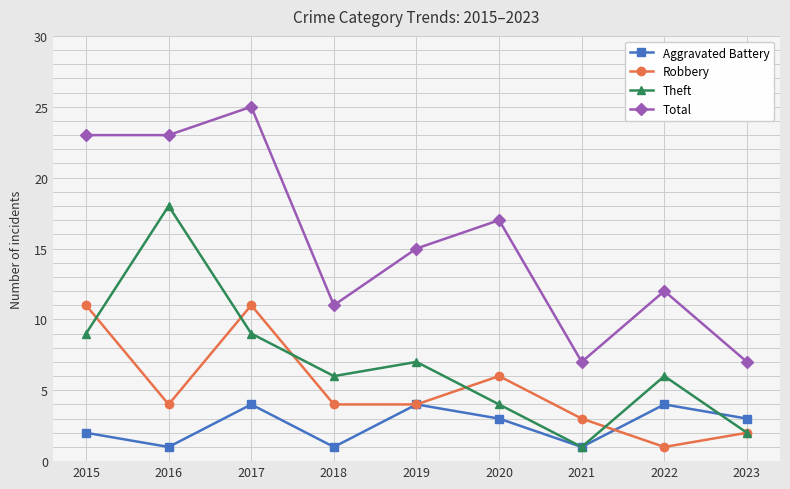

True or false: Total and Aggravated Battery intersect in this chart.

False